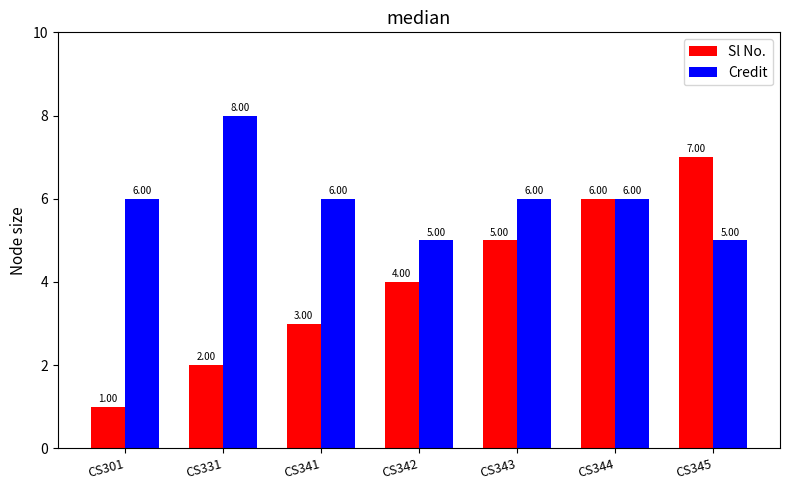

How many groups of bars are there?

7